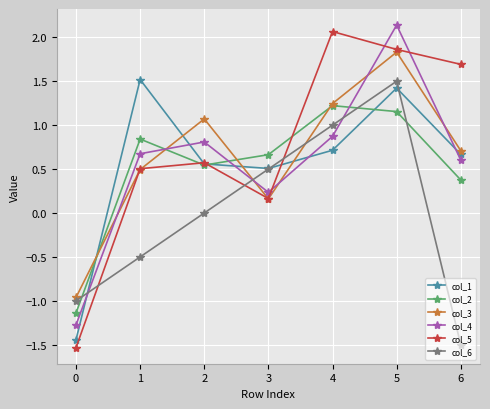

At which category does col_1 reach its first local peak?

1